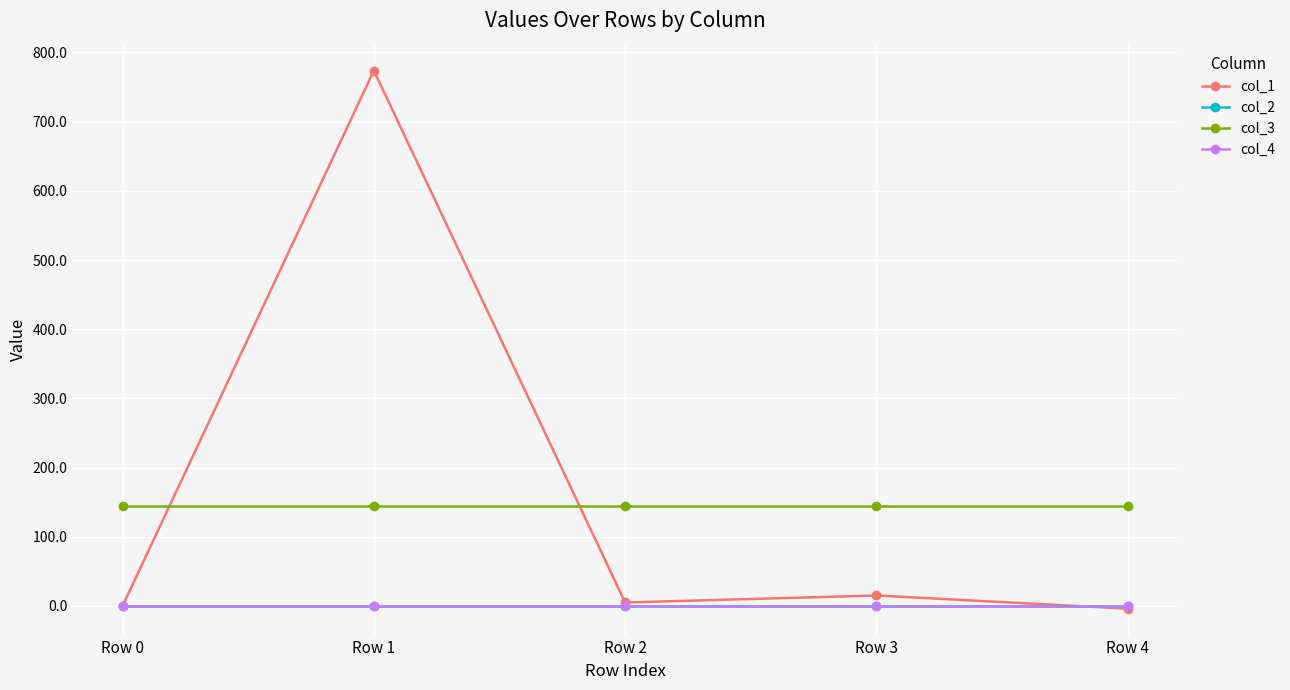

Which label corresponds to the smallest value in the chart?

Row 4